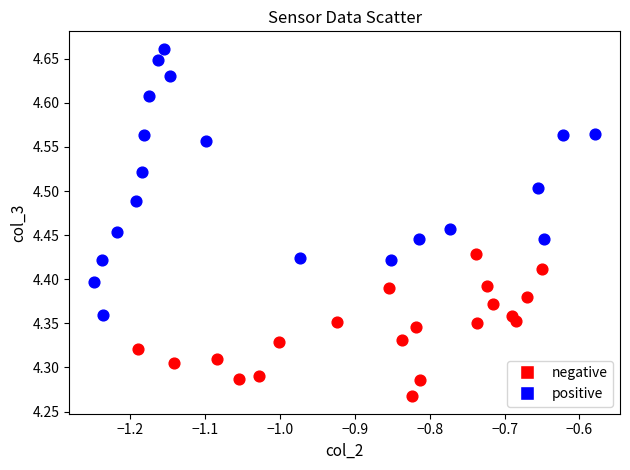

Which series reaches the minimum Y coordinate?

negative